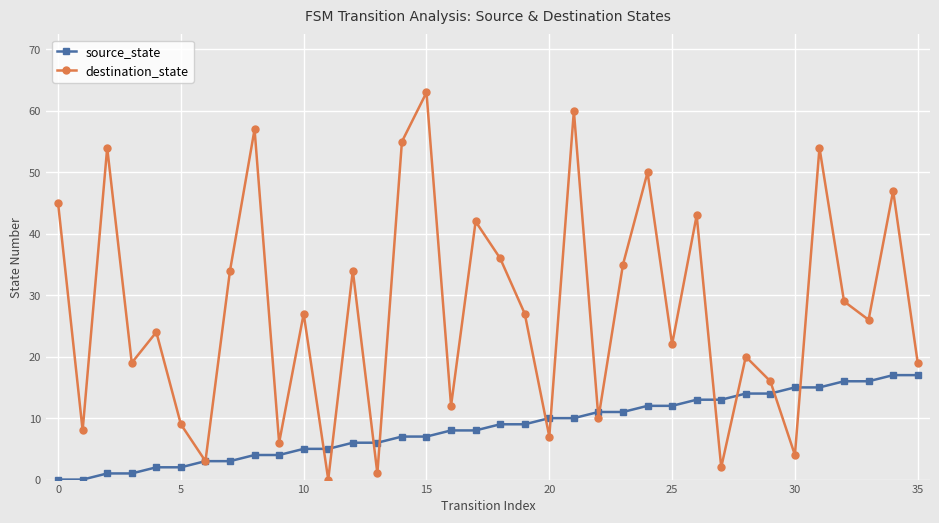

What is the maximum value shown in the chart?

63